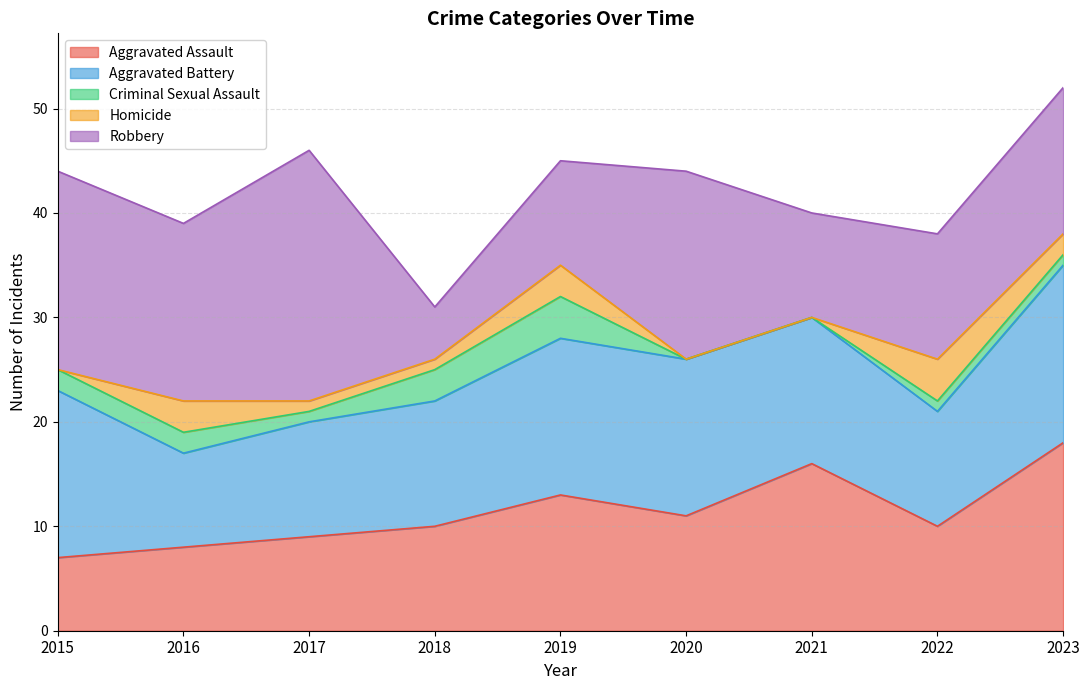

Between 2017 and 2023, which is larger?

2023